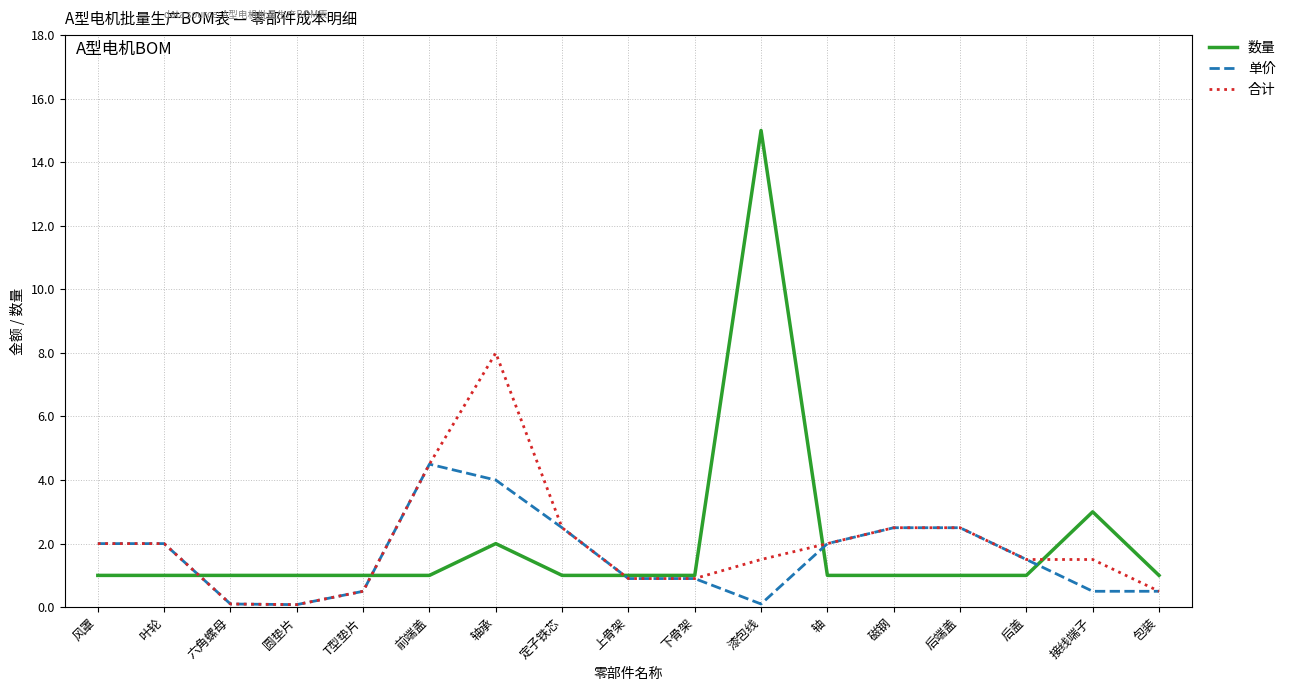

What position from the left is 轴?

12